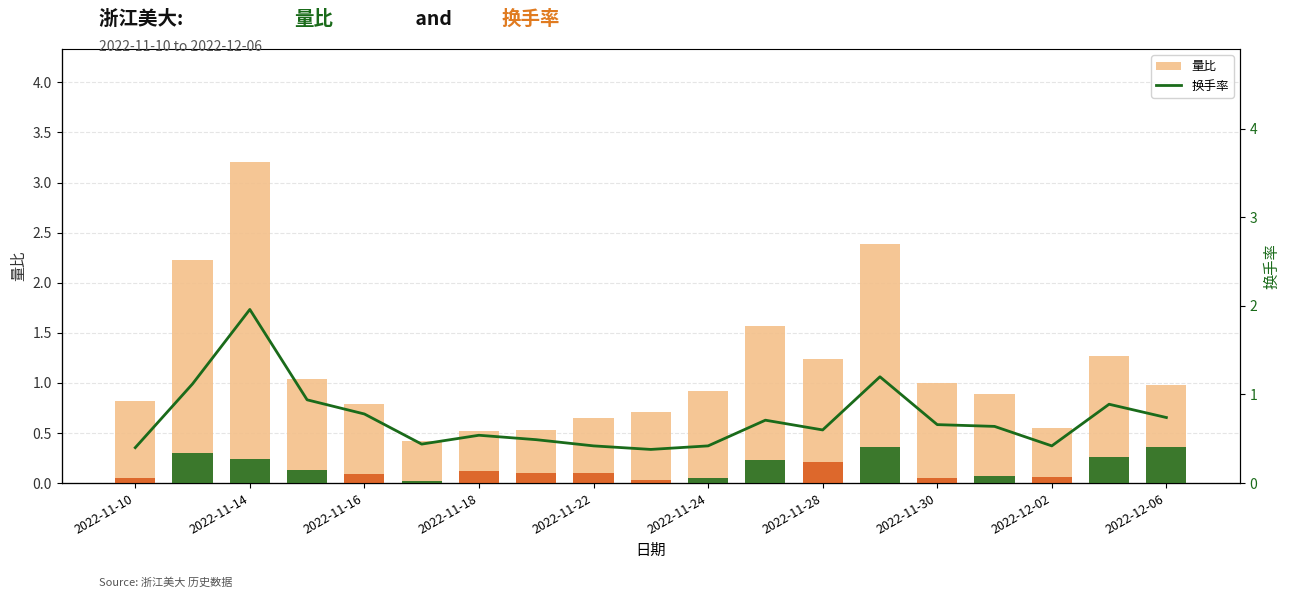

What is the maximum value shown in the chart?

3.5